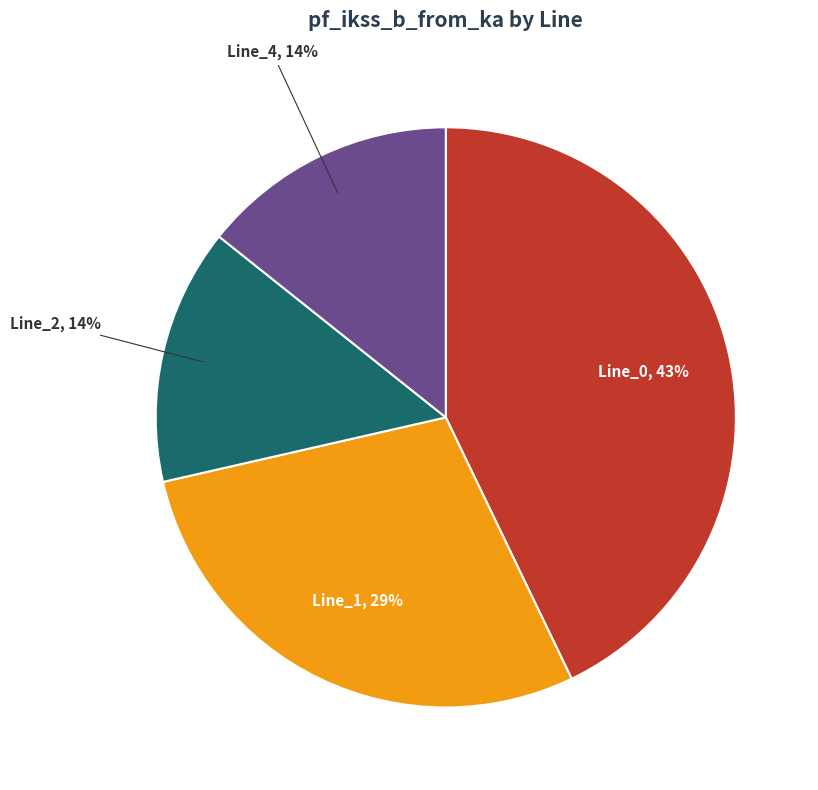

Which has a higher value, Line_2 or Line_1?

Line_1